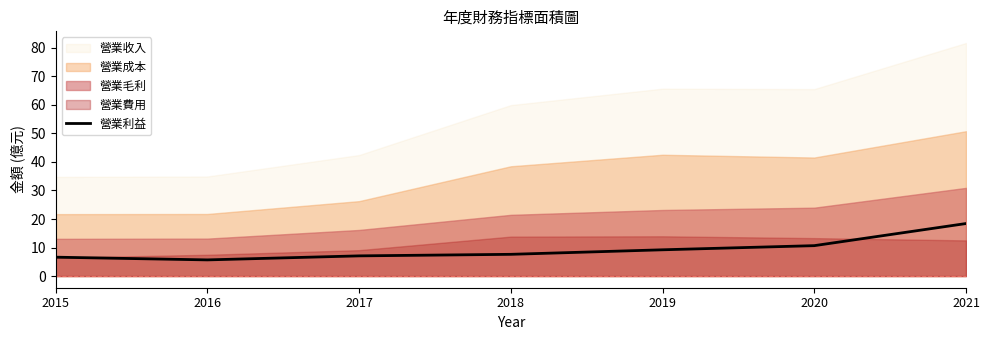

What is the maximum value for 營業利益?

18.4